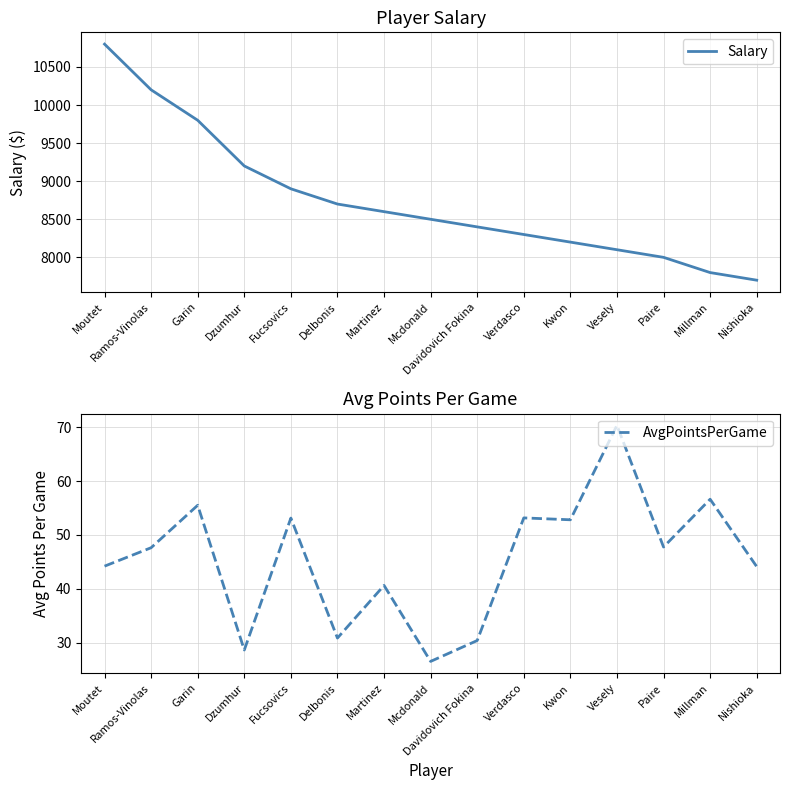

What is the label of the 14th point from the left?

Millman